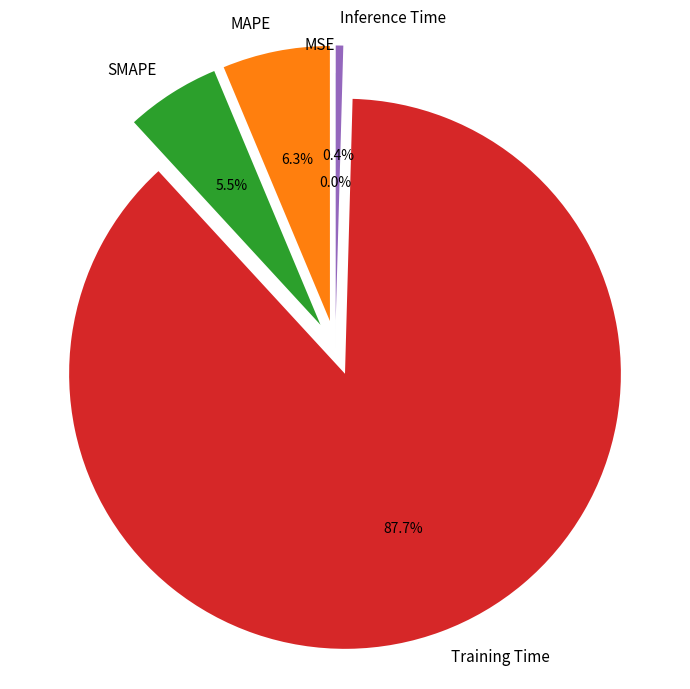

Which category accounts for the majority?

Training Time